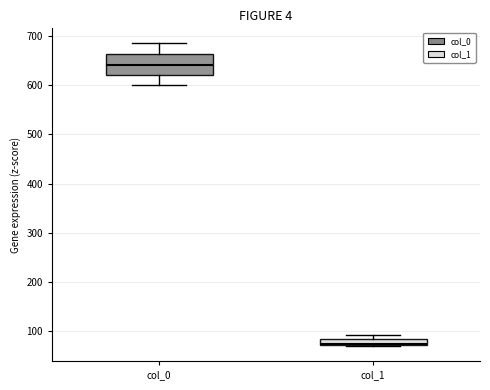

Where is the lower edge of the box for col_0 on the y-axis? The values are not printed on the chart, so give them approximately, as read against the axis.

620